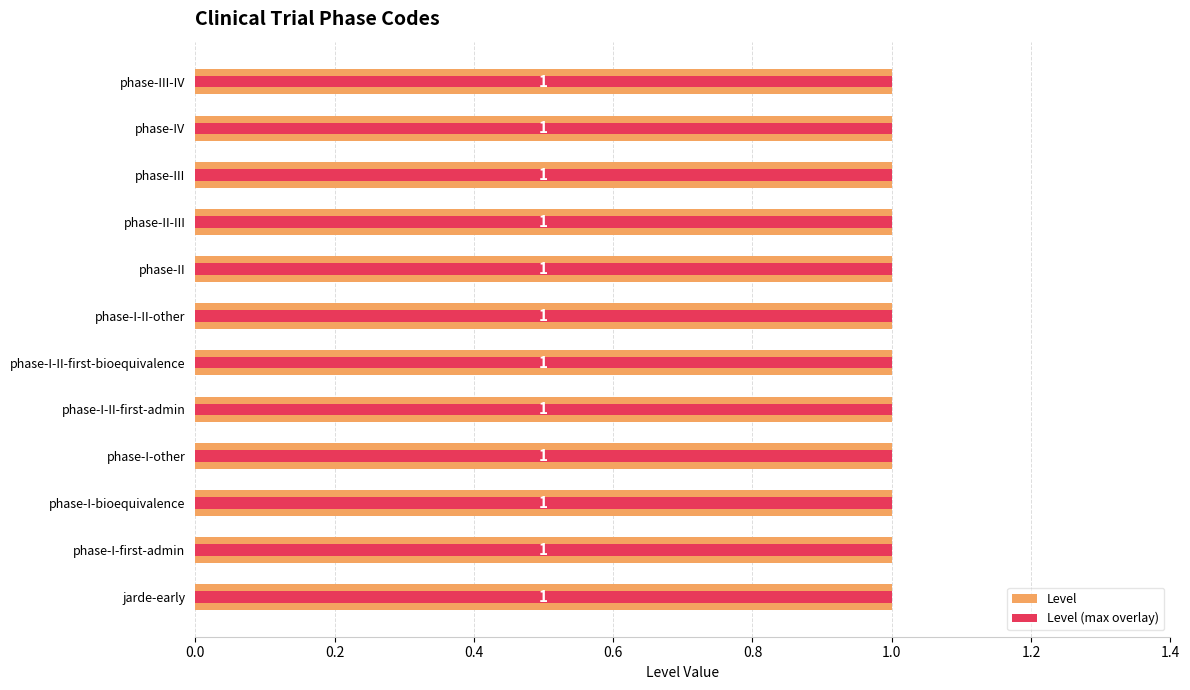

Is it true that Level (max overlay) equals 0.3 at 1.2?

False